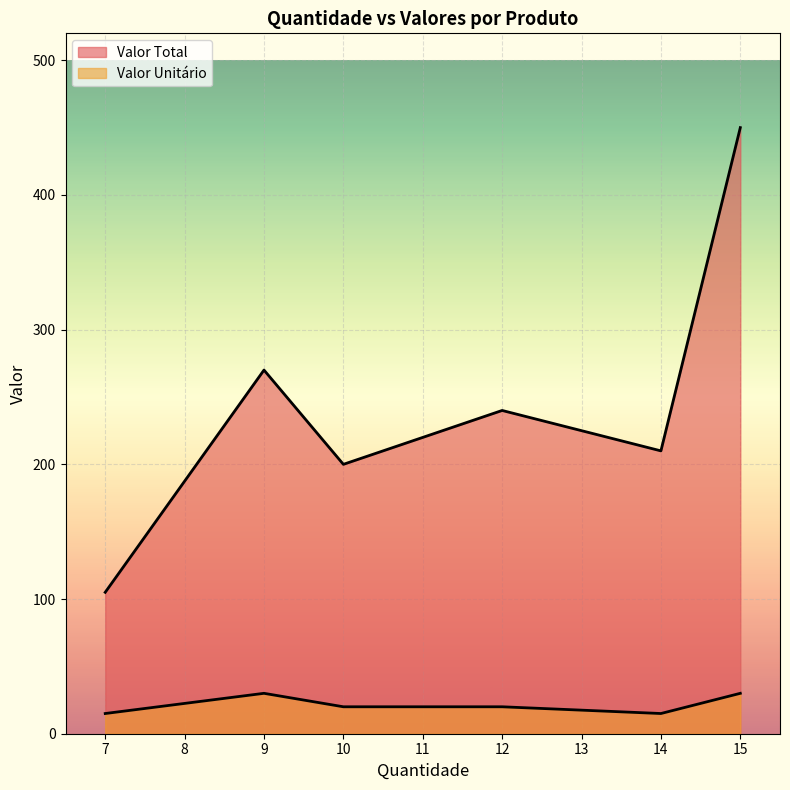

True or false: Valor Unitário and Valor Total intersect in this chart.

False